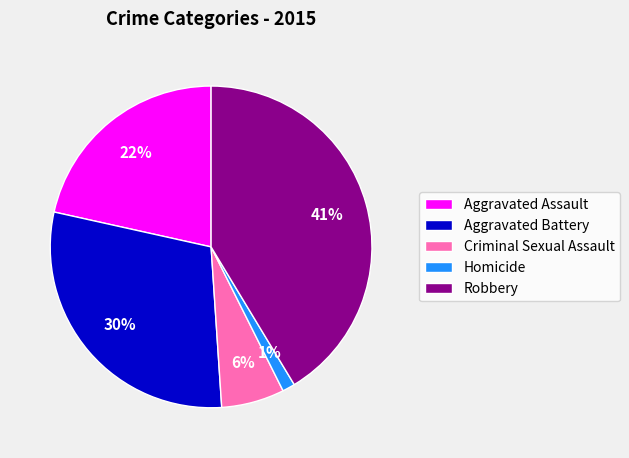

Do Criminal Sexual Assault and Aggravated Assault together represent more than half of the pie?

No